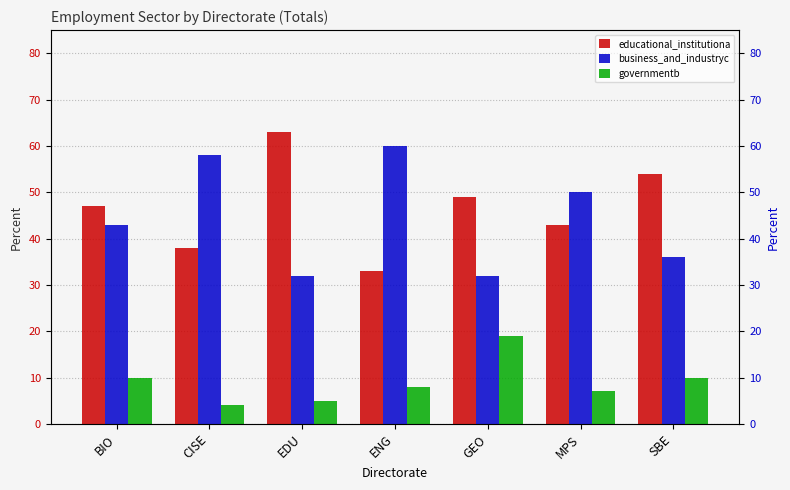

What are all the series names shown in the legend?

educational_institutiona, business_and_industryc, governmentb